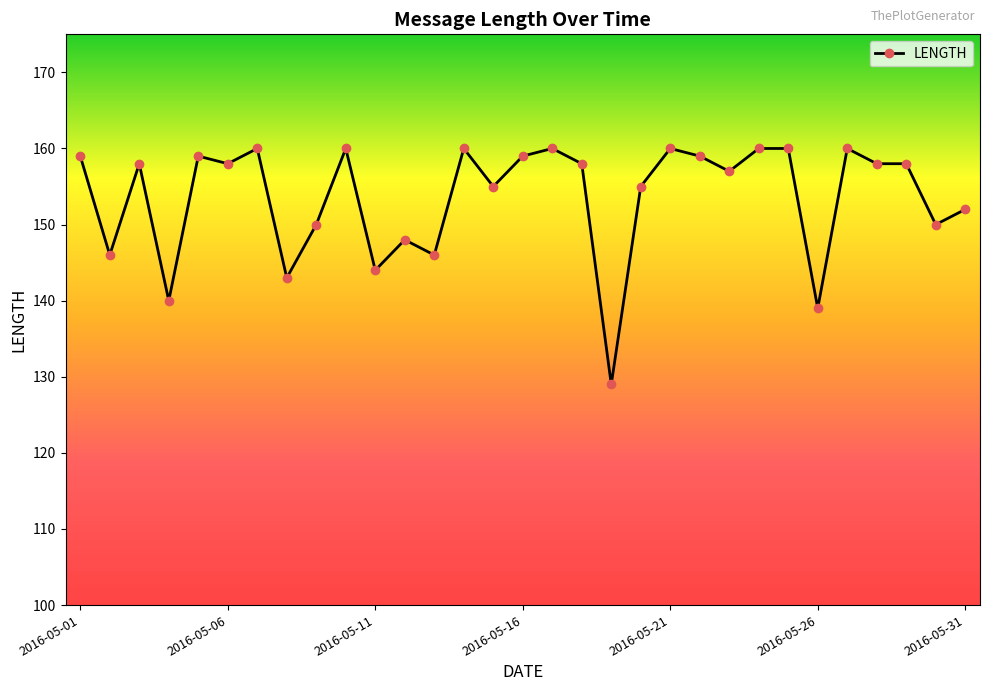

What is the minimum value shown in the chart?

129